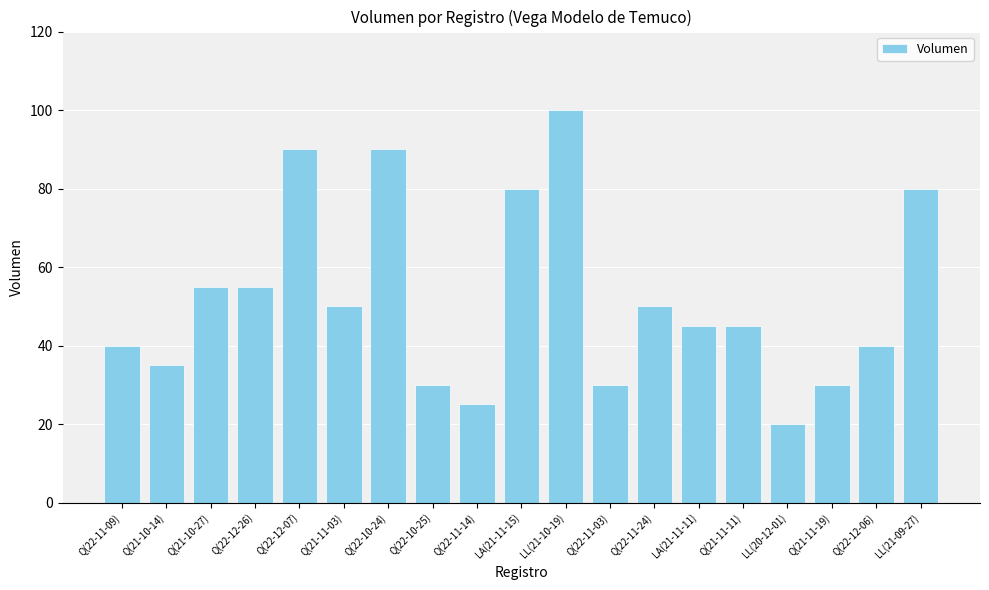

What position from the right is Q(22-11-03)?

8